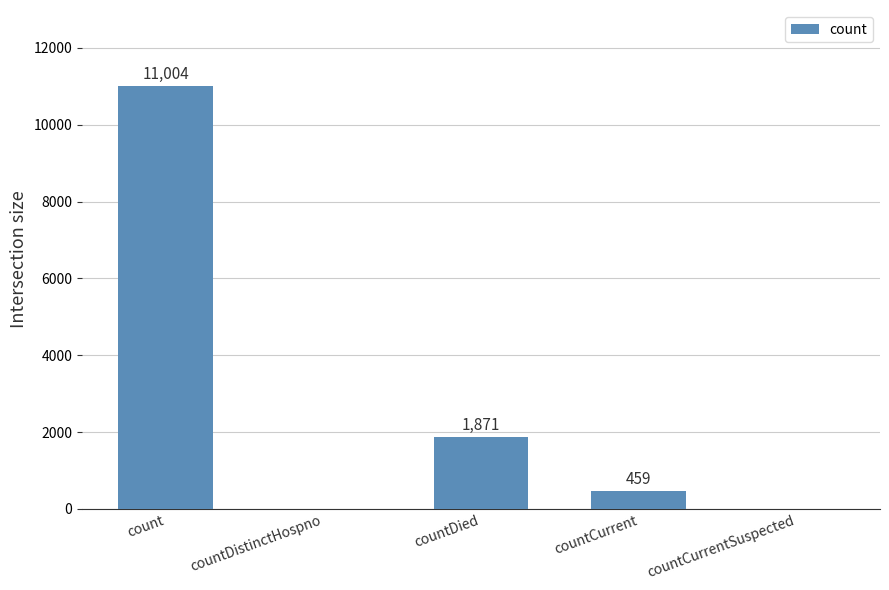

Reading left to right, transcribe all the data shown in this chart.

count=11004	countDistinctHospno=0	countDied=1871	countCurrent=459	countCurrentSuspected=0